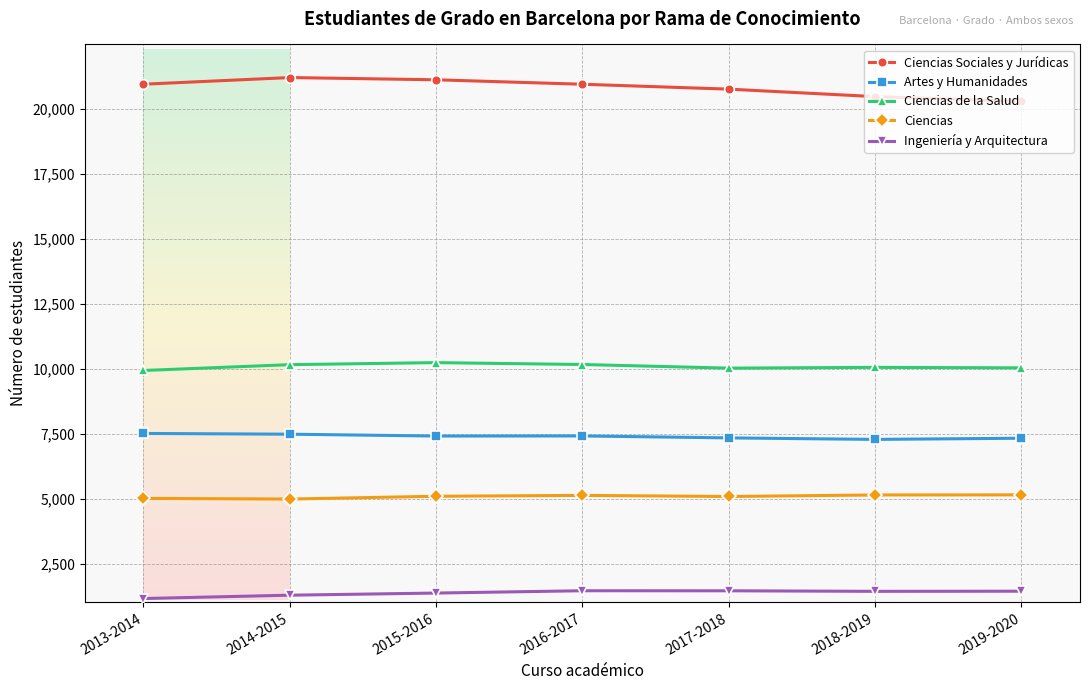

What is the total value across all series at 2018-2019?

44444